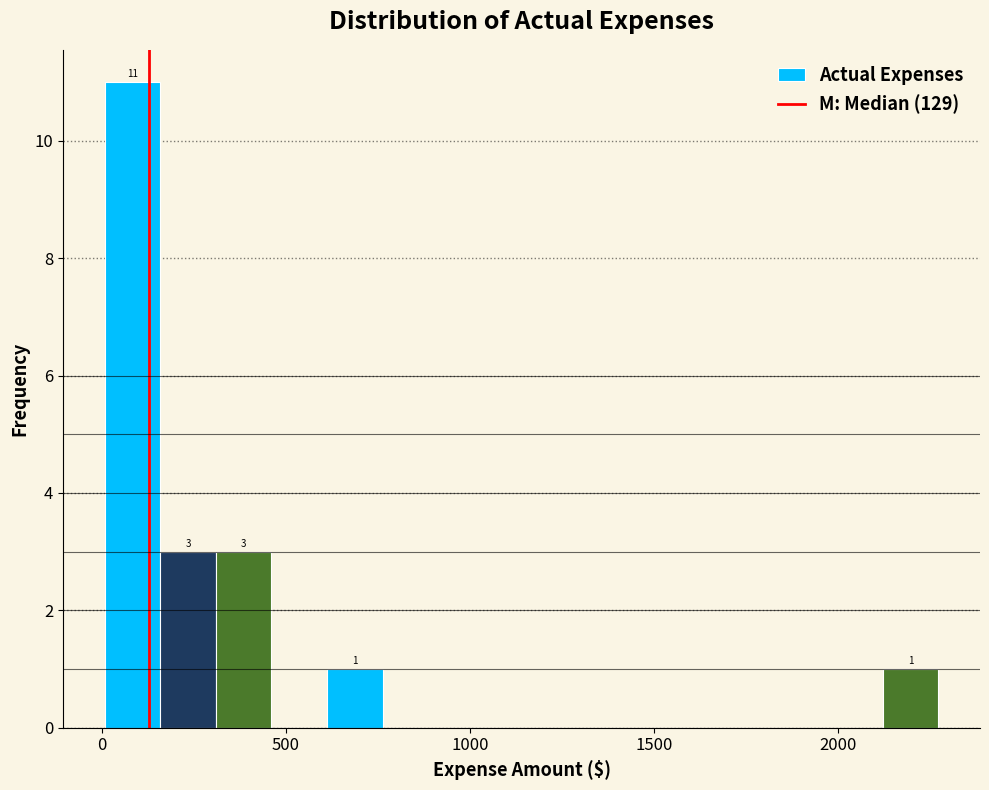

Around what value on the x-axis is the tallest bar? Give the approximate position of its centre, as read against the axis.

100